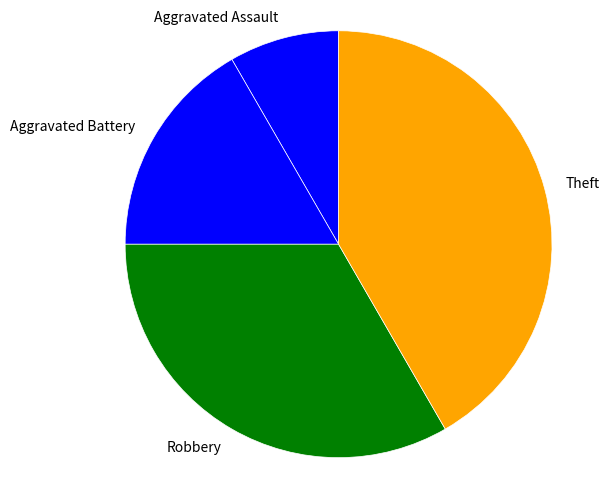

Is it true that Aggravated Assault is 16% of the pie?

False